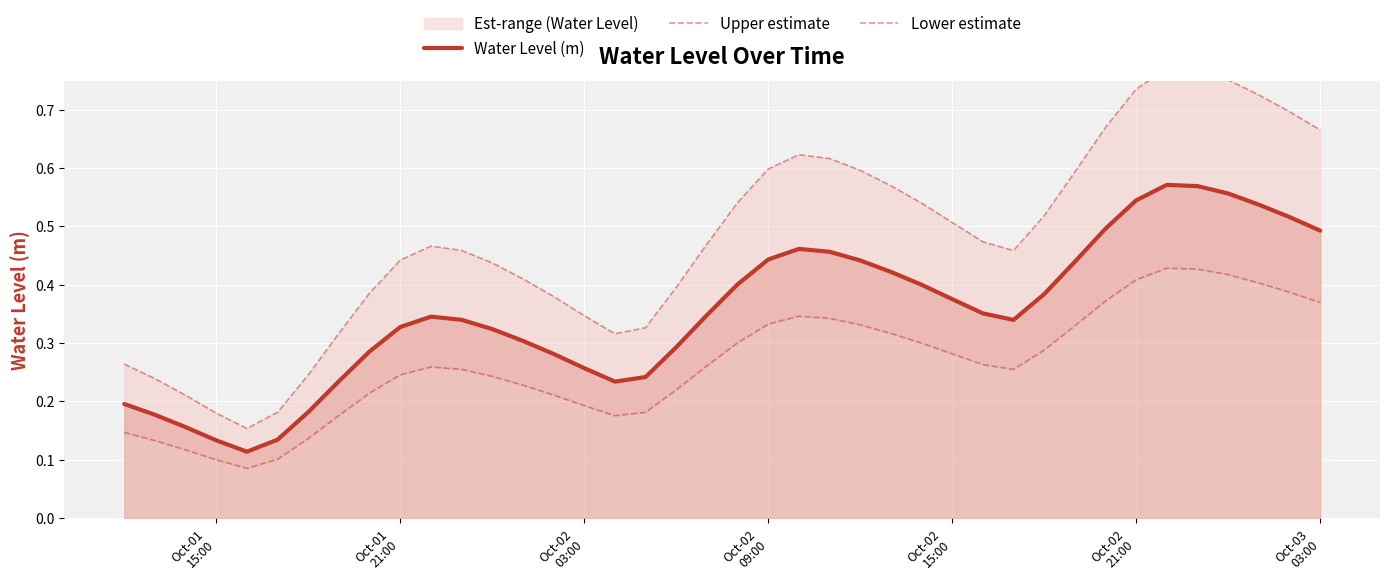

The Upper estimate series shows 0.4 at Oct-03 03:00. True or false?

False